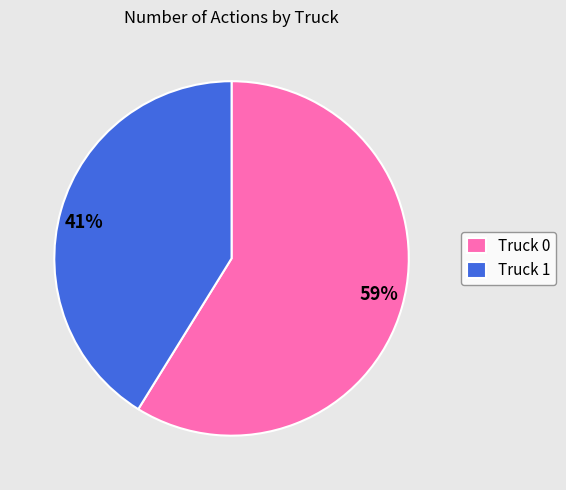

To the nearest percent, what portion does Truck 0 represent?

59%